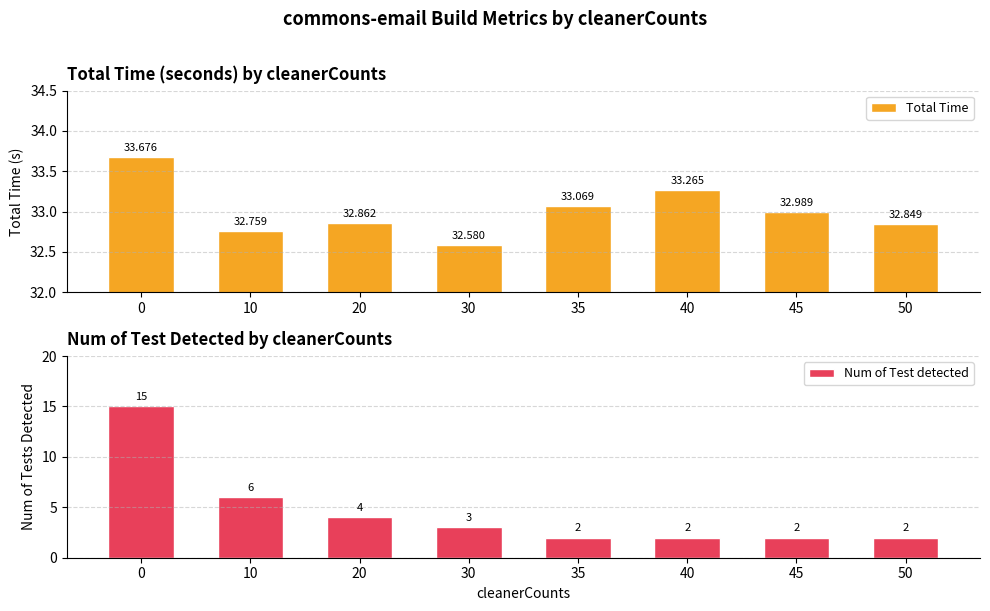

Are the bars horizontal?

No